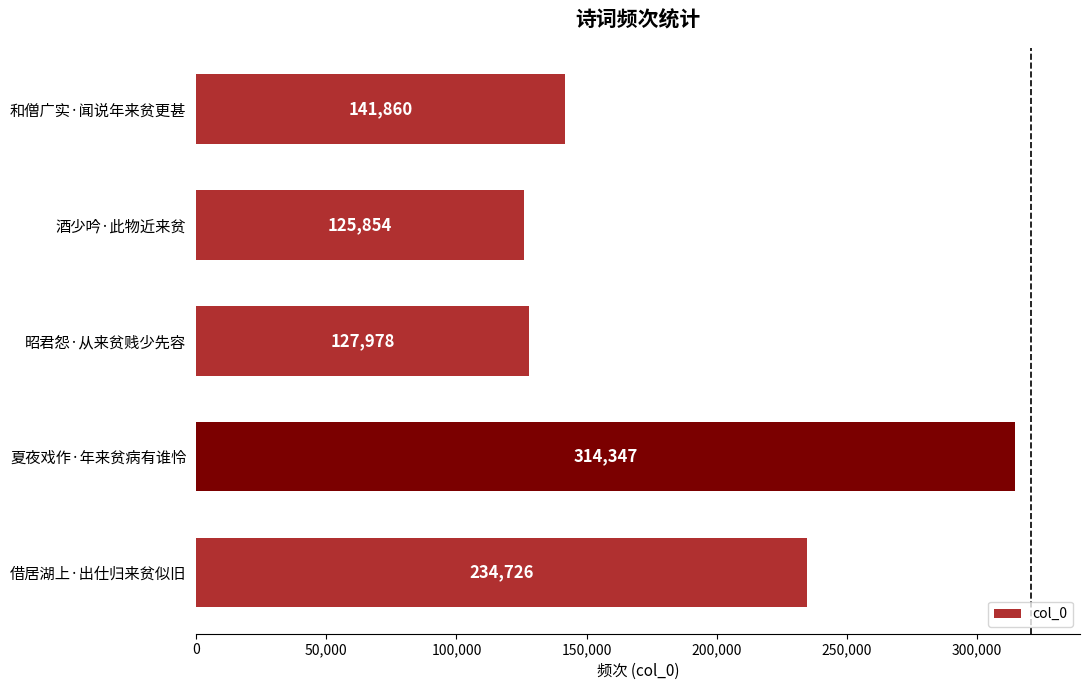

Are the bars horizontal?

Yes